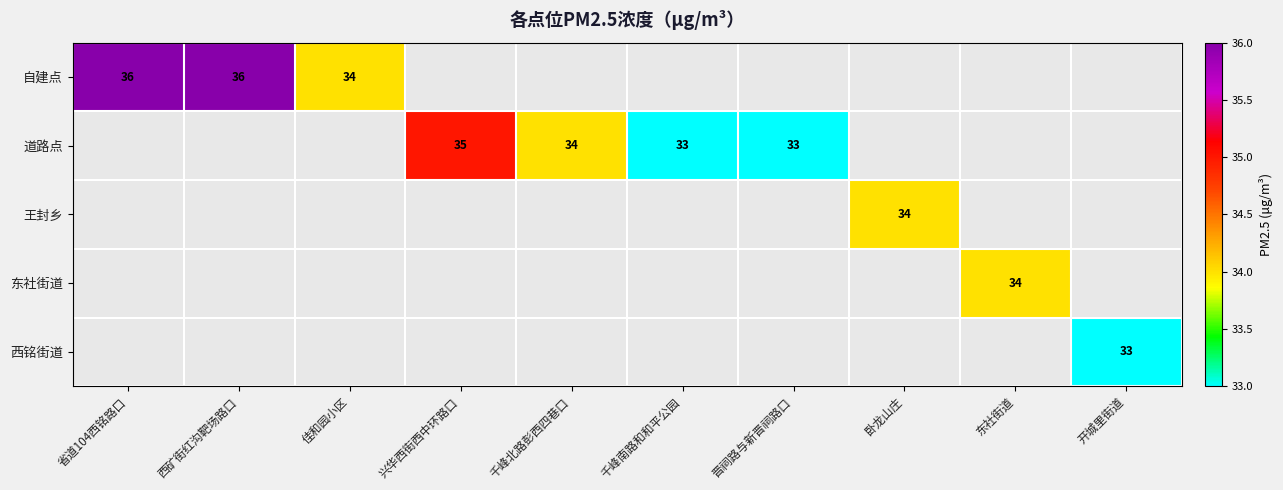

The value of 道路点 at 千峰北路彭西四巷口 is 34. True or false?

True